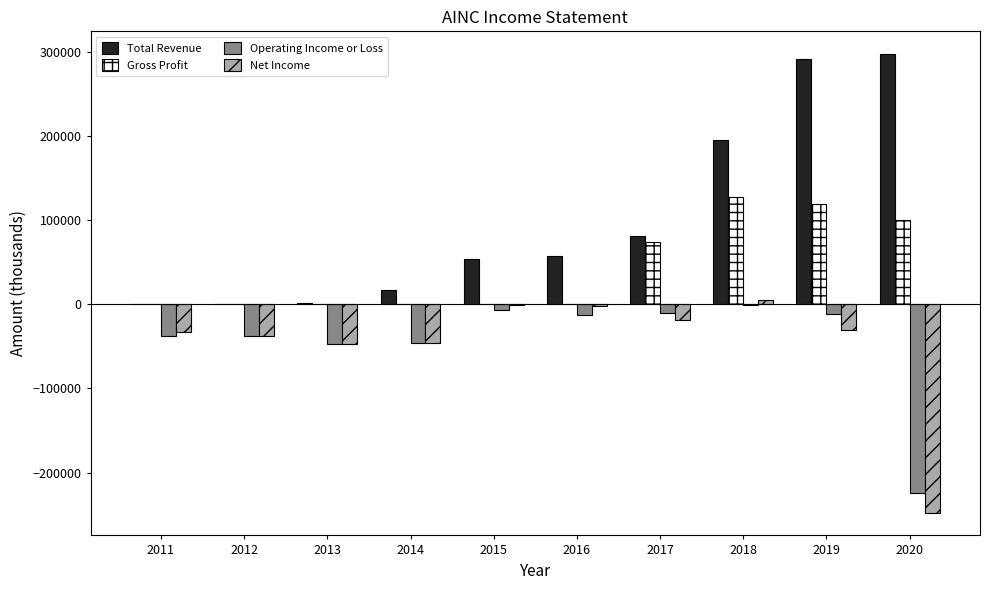

Which series has the largest range (max minus min)?

Total Revenue